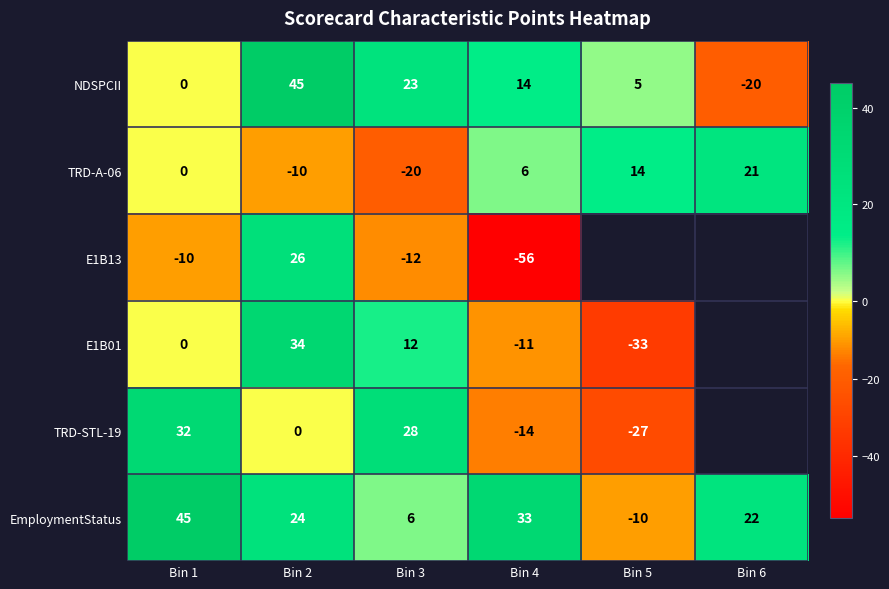

Rank the categories by TRD-A-06 value from highest to lowest.

Bin 6, Bin 5, Bin 4, Bin 1, Bin 2, Bin 3